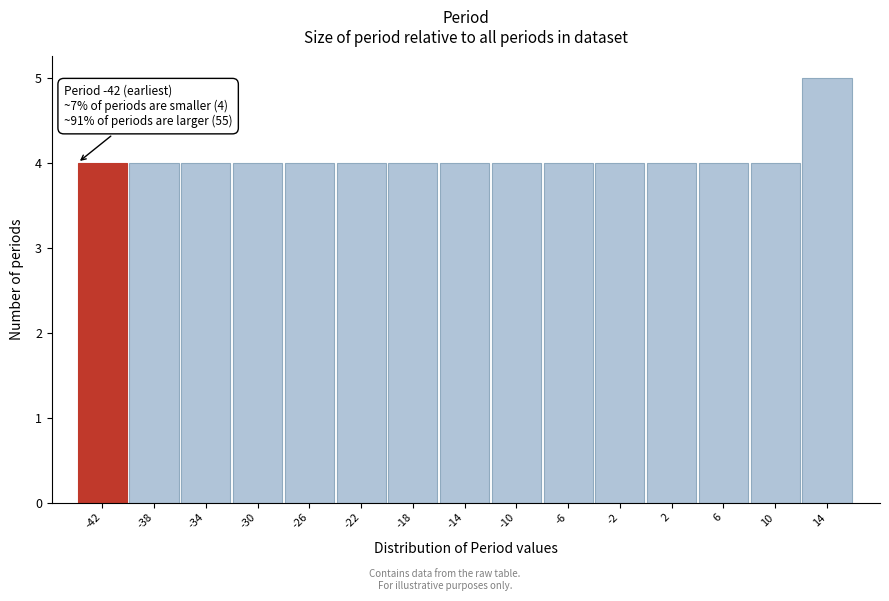

Reading right to left, extract all data points from this chart.

14=5	10=4	6=4	2=4	-2=4	-6=4	-10=4	-14=4	-18=4	-22=4	-26=4	-30=4	-34=4	-38=4	-42=4